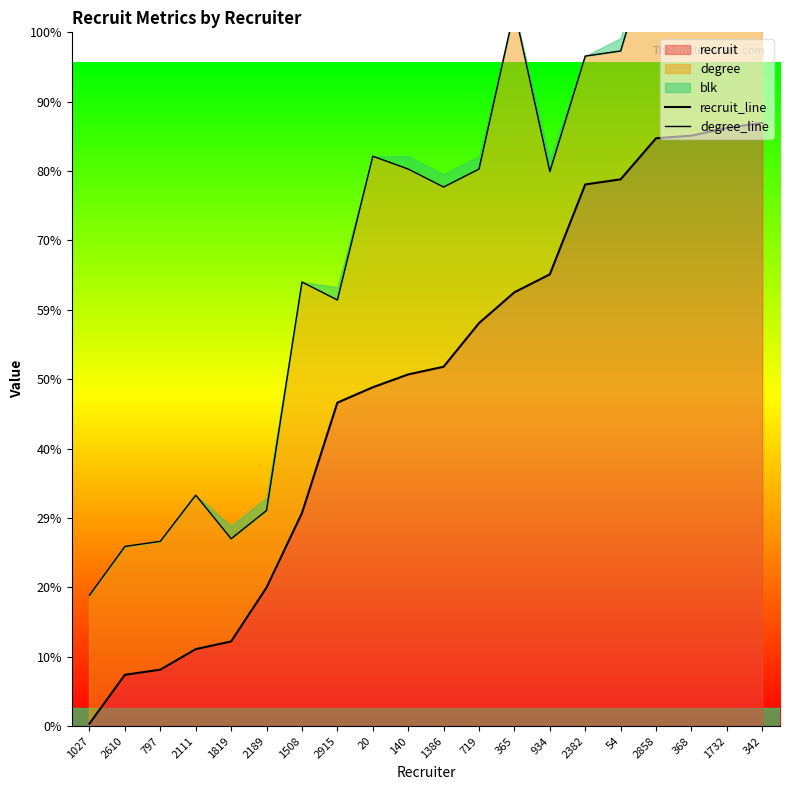

Rank the series by their maximum value, from highest to lowest.

degree_line, recruit_line